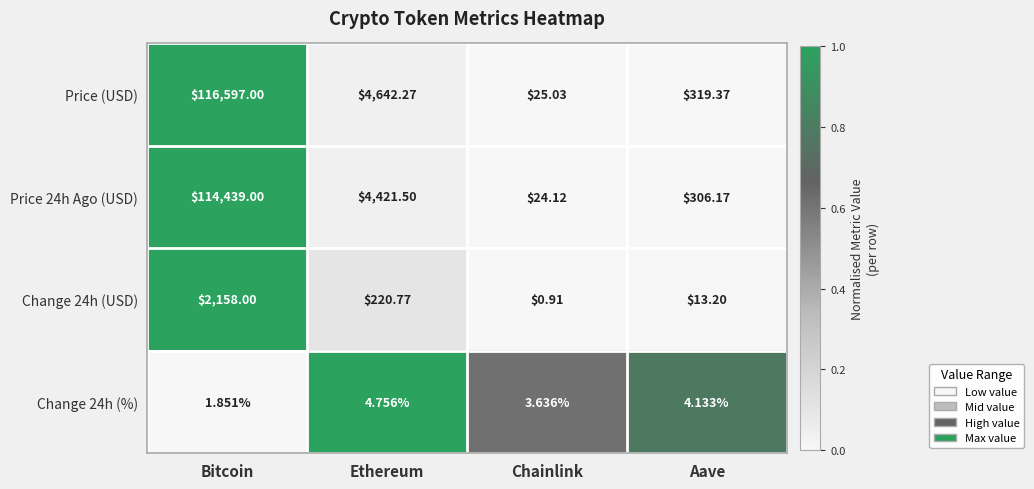

Where is Change 24h (USD) nearest to the value 1079?

Ethereum